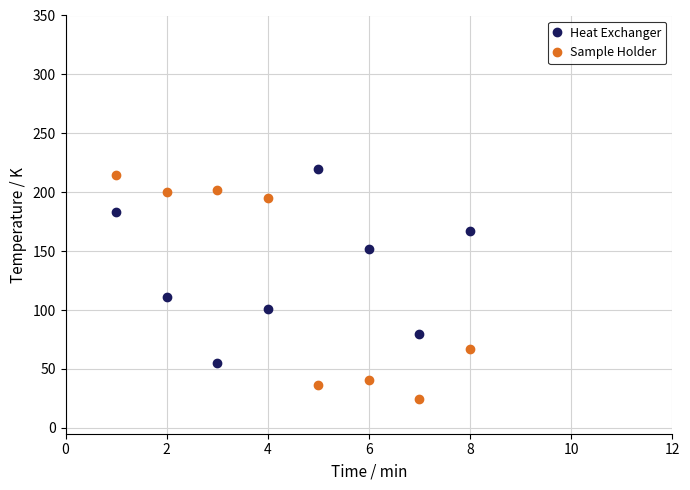

Which series has the largest total across all categories?

Heat Exchanger